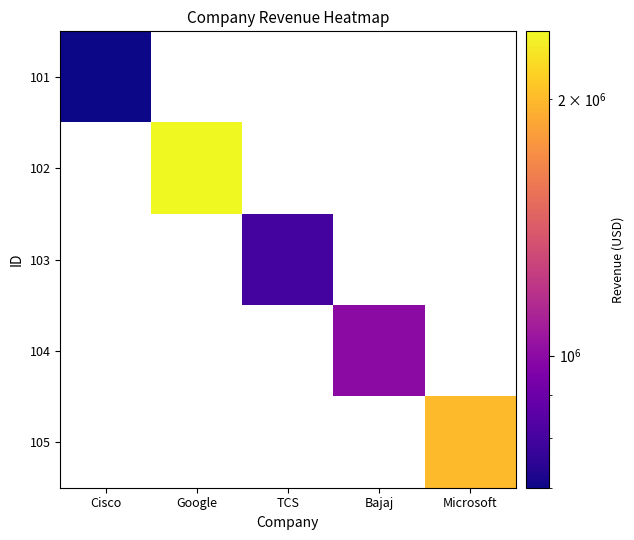

Which series has the largest range (max minus min)?

101